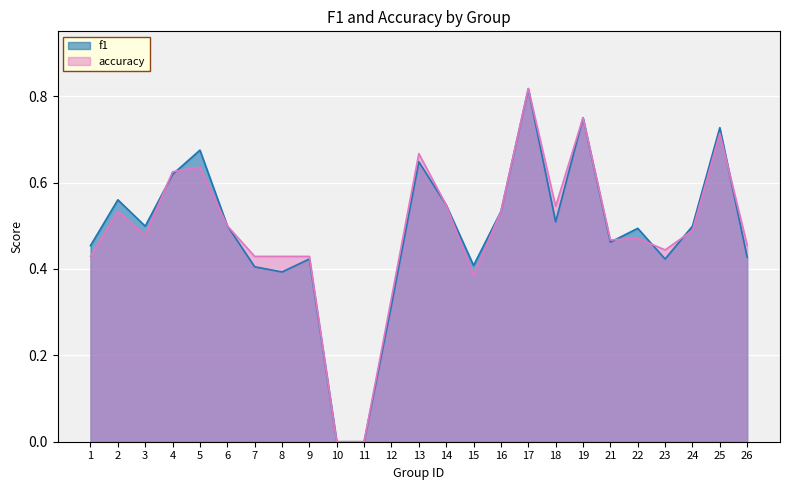

Is it true that f1 equals 0.2 at 25?

False